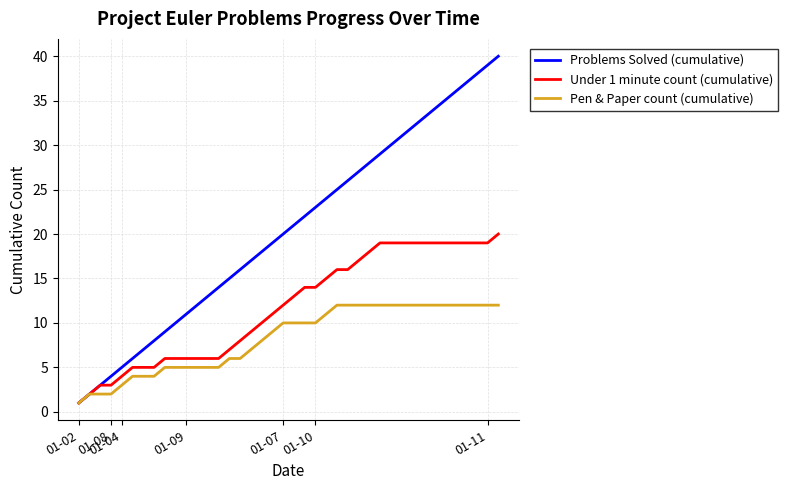

Reading right to left, what are all the values shown in this chart?

Problems Solved (cumulative): 40	39	38	37	36	35	34	33	32	31	30	29	28	27	26	25	24	23	22	21	20	19	18	17	16	15	14	13	12	11	10	9	8	7	6	5	4	3	2	1
Under 1 minute count (cumulative): 20	19	19	19	19	19	19	19	19	19	19	19	18	17	16	16	15	14	14	13	12	11	10	9	8	7	6	6	6	6	6	6	5	5	5	4	3	3	2	1
Pen & Paper count (cumulative): 12	12	12	12	12	12	12	12	12	12	12	12	12	12	12	12	11	10	10	10	10	9	8	7	6	6	5	5	5	5	5	5	4	4	4	3	2	2	2	1